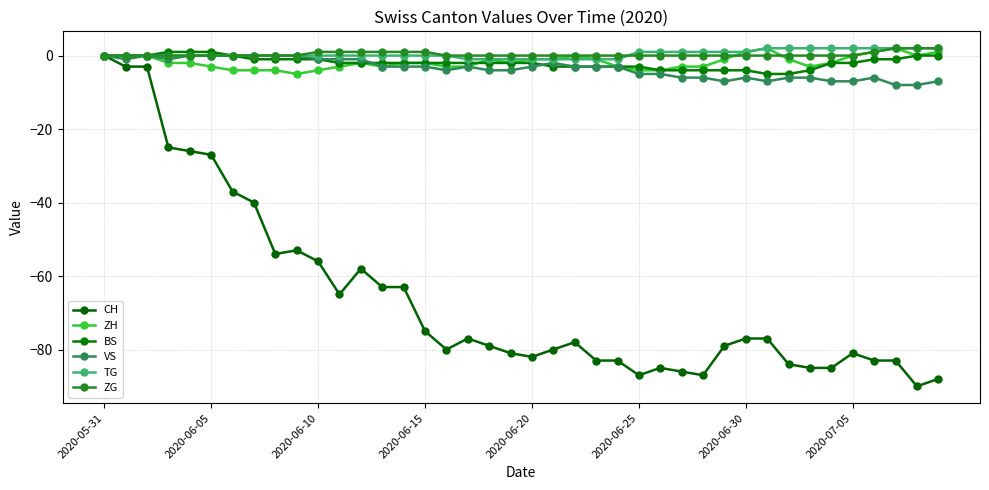

What are all the series names shown in the legend?

CH, ZH, BS, VS, TG, ZG